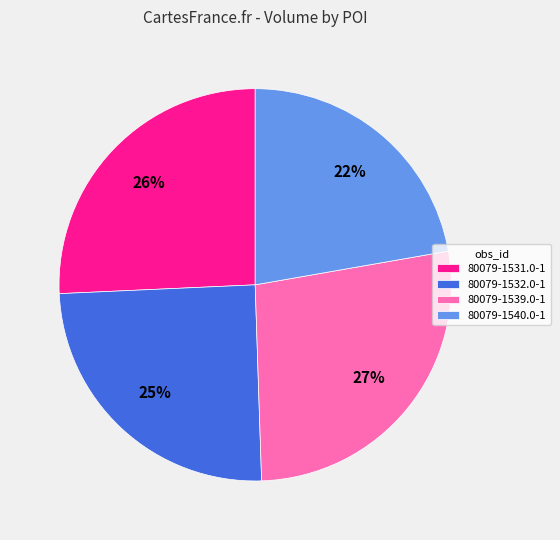

What is the largest slice in the pie chart?

80079-1539.0-1